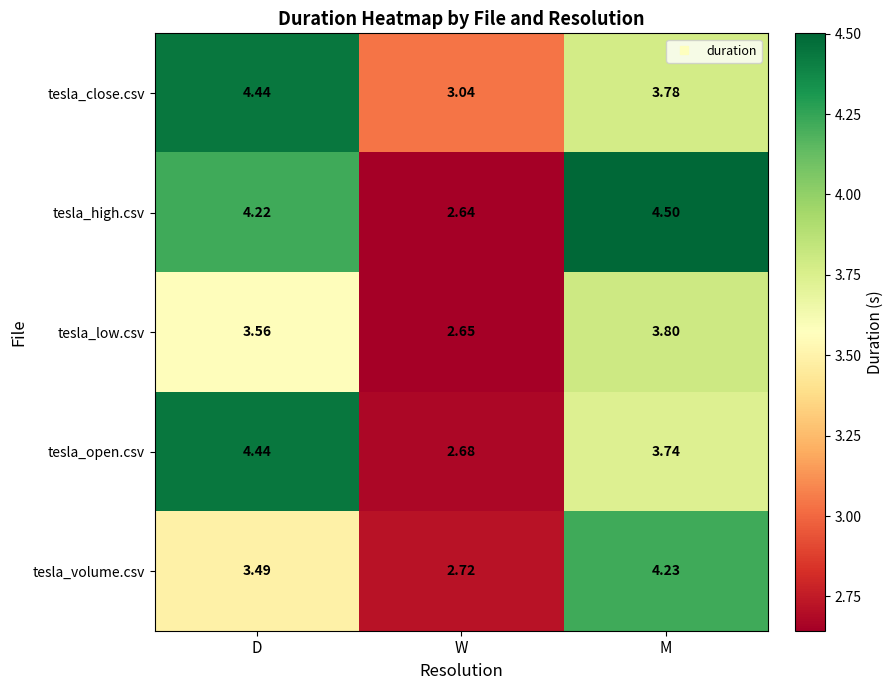

At which label does tesla_open.csv reach its peak?

D